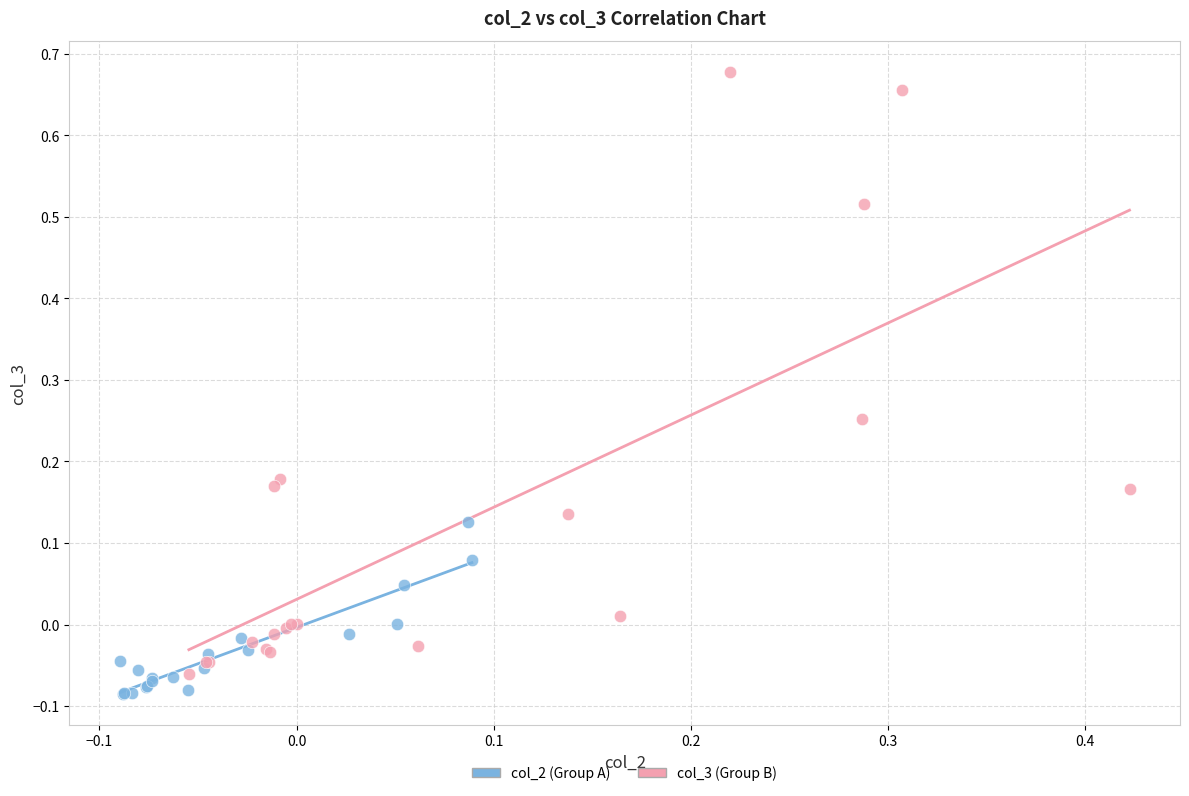

Which series reaches the minimum Y coordinate?

col_2 (Group A)